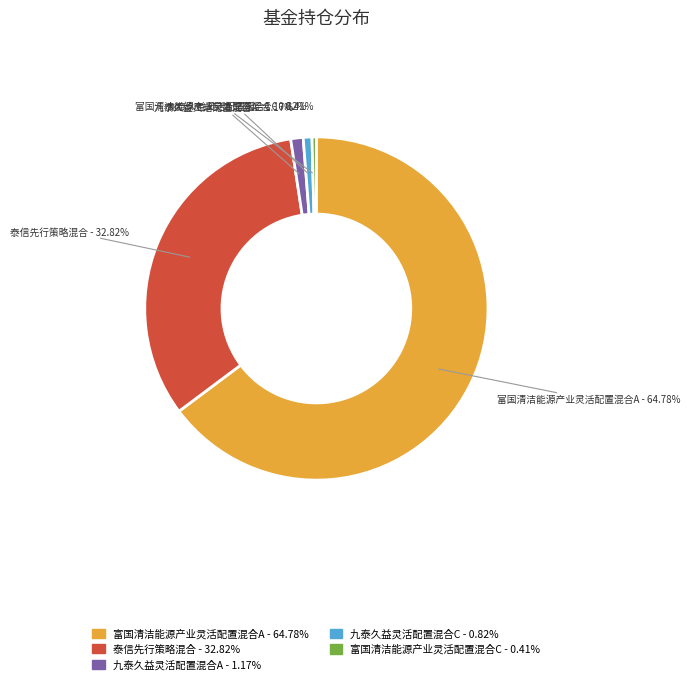

What percentage is NOT represented by 泰信先行策略混合?

67.2%